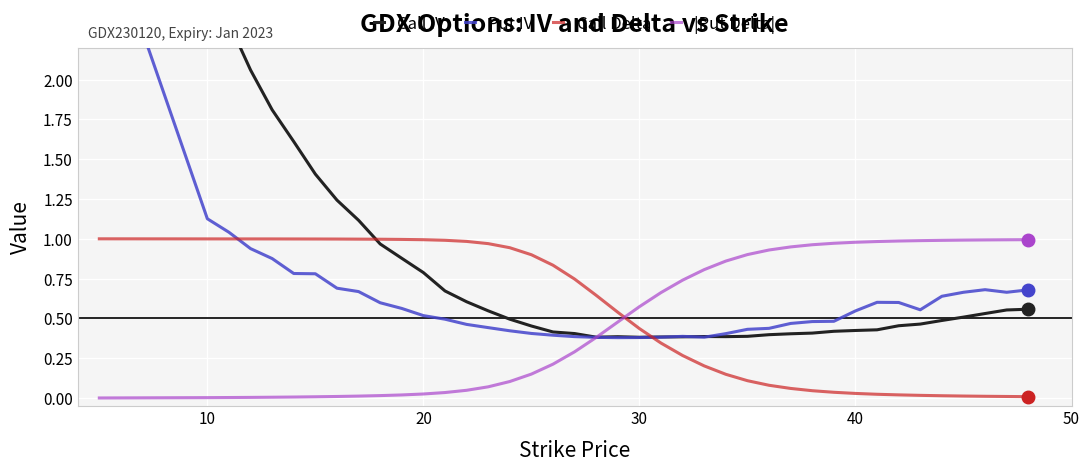

What are all the series names shown in the legend?

Call IV, Put IV, Call Delta, |Put Delta|